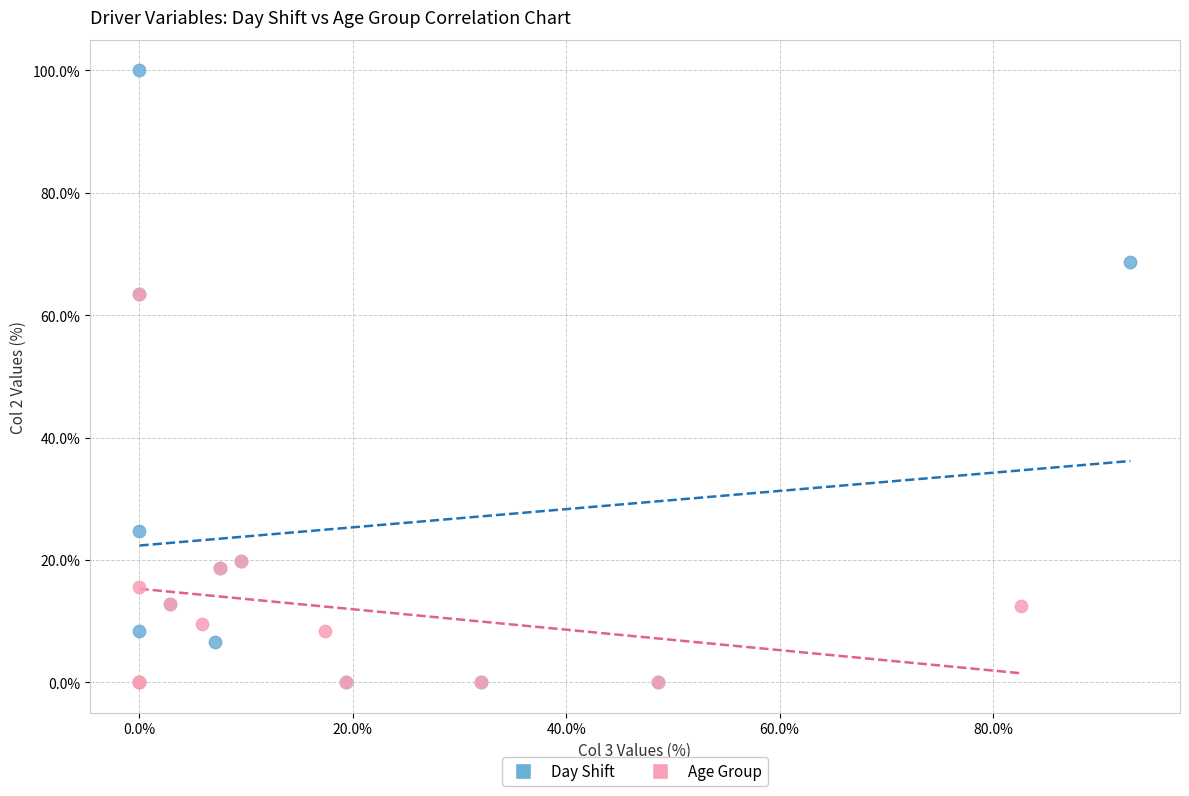

Which series has the largest Y range (max minus min)?

Day Shift